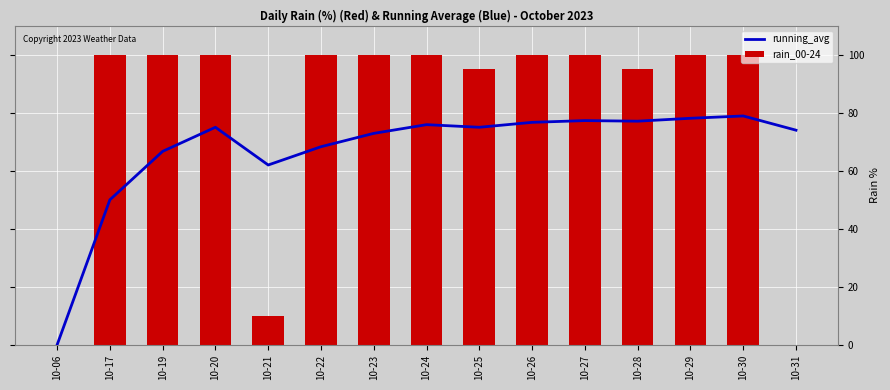

Reading right to left, list all the values displayed in this chart.

running_avg: 10-31=74.0	10-30=78.9	10-29=78.1	10-28=77.1	10-27=77.3	10-26=76.7	10-25=75.0	10-24=75.9	10-23=72.9	10-22=68.3	10-21=62.0	10-20=75.0	10-19=66.7	10-17=50.0	10-06=0.0
rain_00-24: 10-31=0.0	10-30=100.0	10-29=100.0	10-28=95.0	10-27=100.0	10-26=100.0	10-25=95.0	10-24=100.0	10-23=100.0	10-22=100.0	10-21=10.0	10-20=100.0	10-19=100.0	10-17=100.0	10-06=0.0